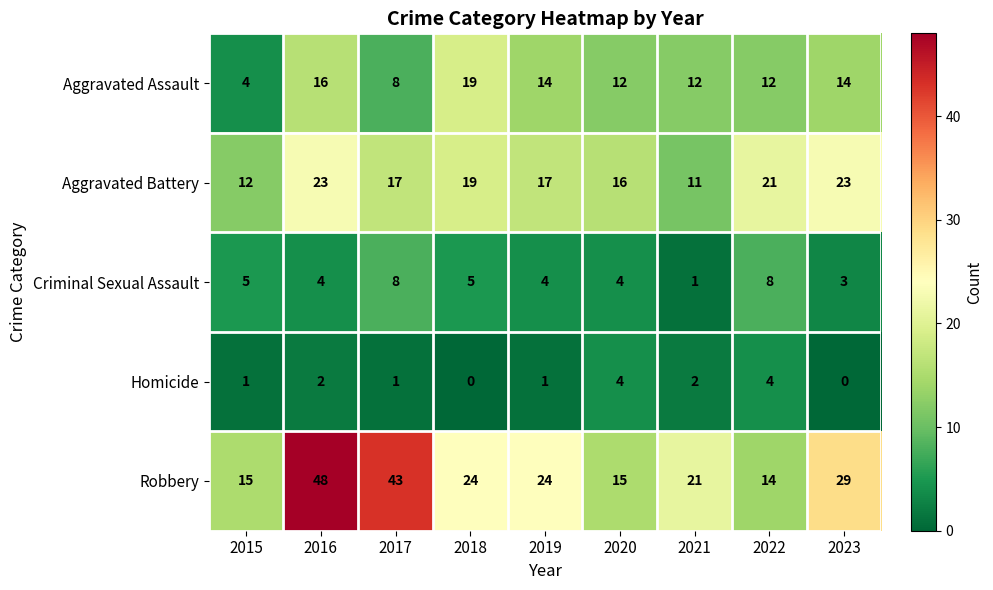

What is the maximum value for Homicide?

4